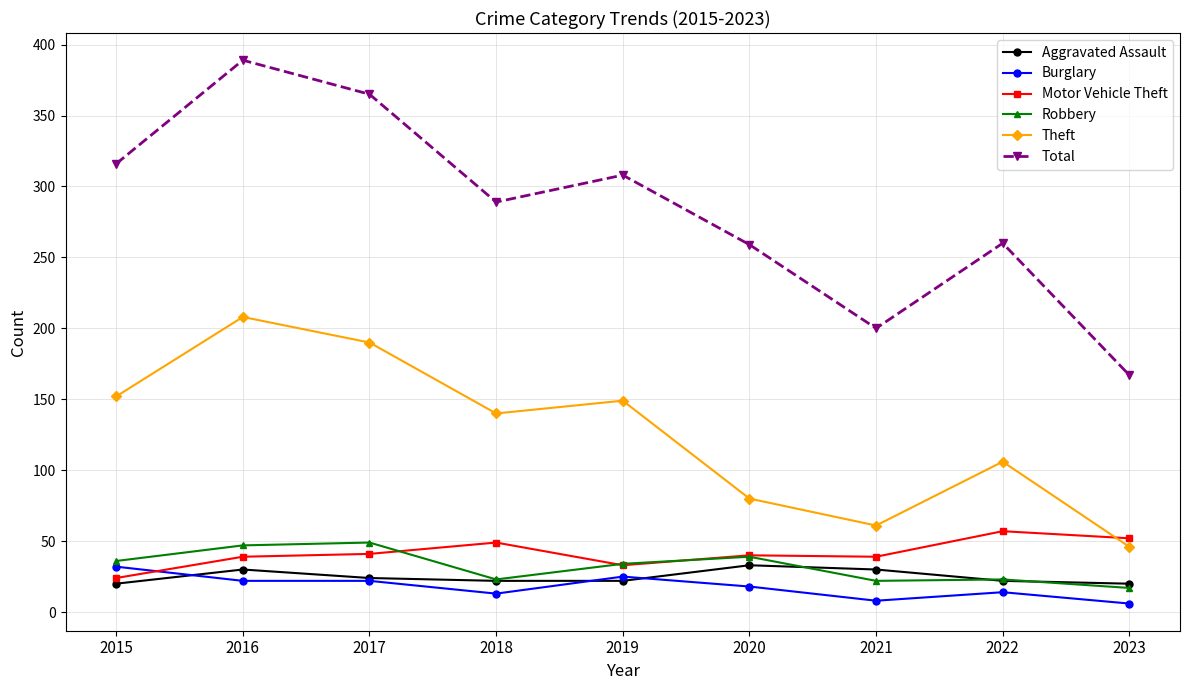

What is the difference between the maximum and minimum values in the Total series?

222